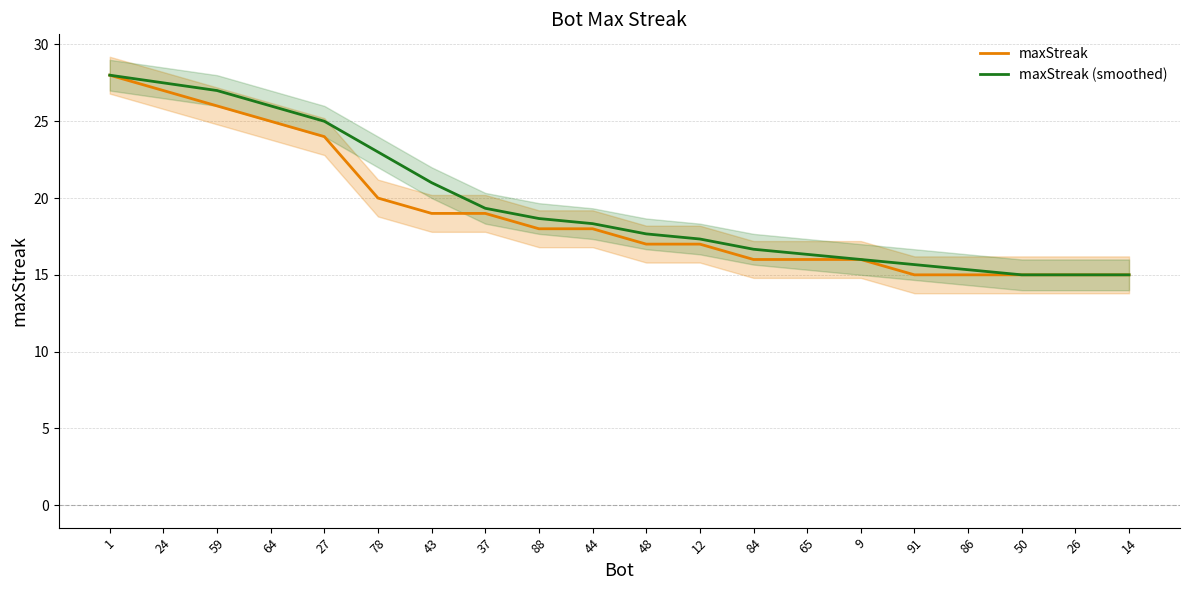

How many values in the maxStreak (smoothed) series exceed 18?

10